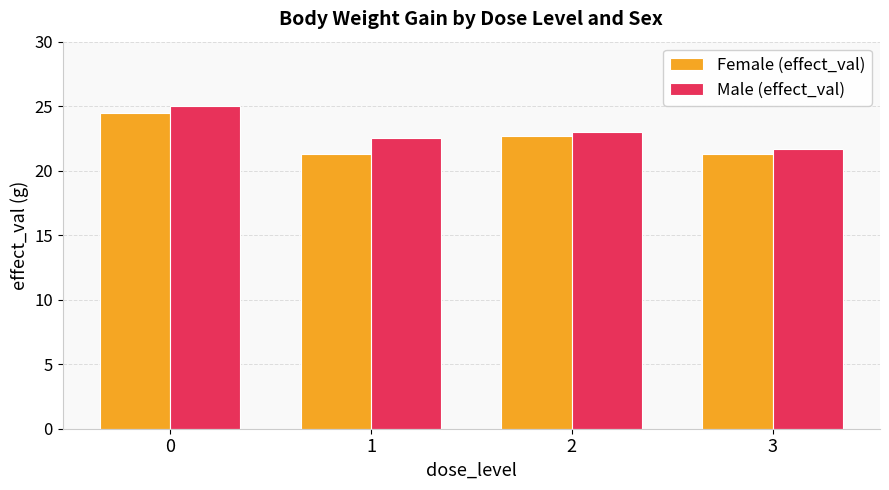

What is the total value across all series at 0?

49.5